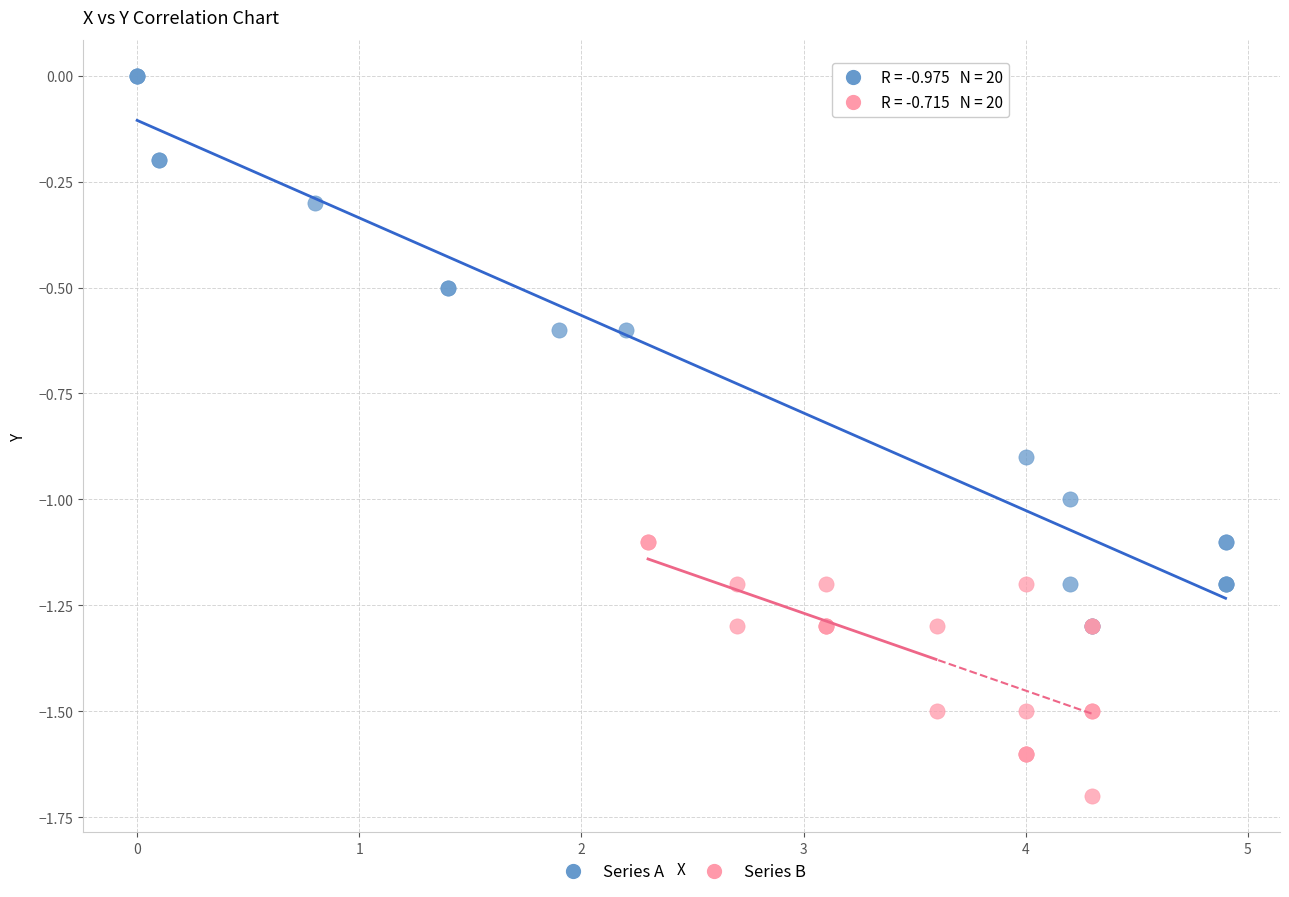

What are all the series names shown in the legend?

Series A, Series B